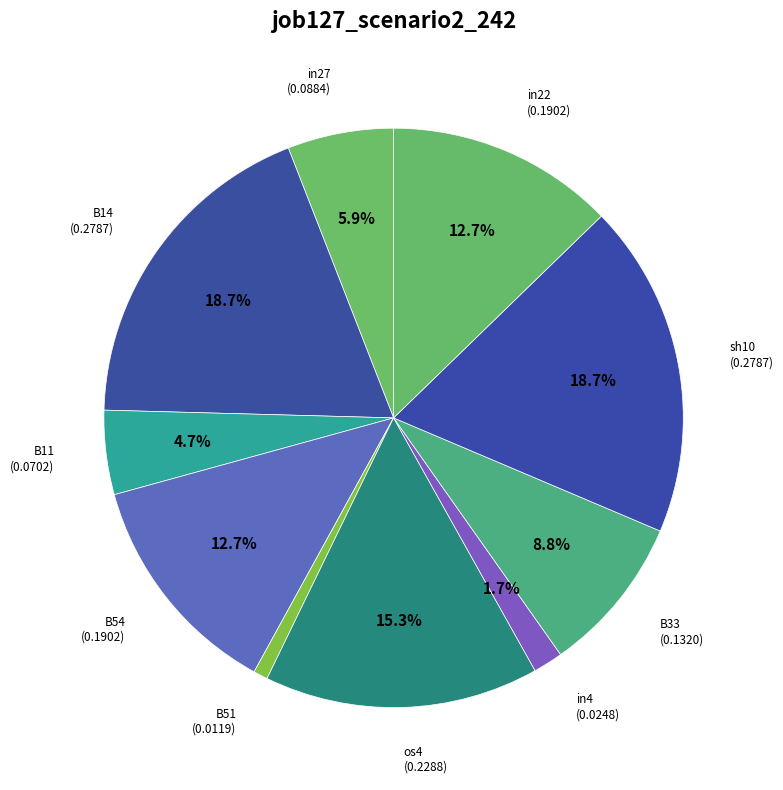

True or false: B14 accounts for 19% of the total.

True